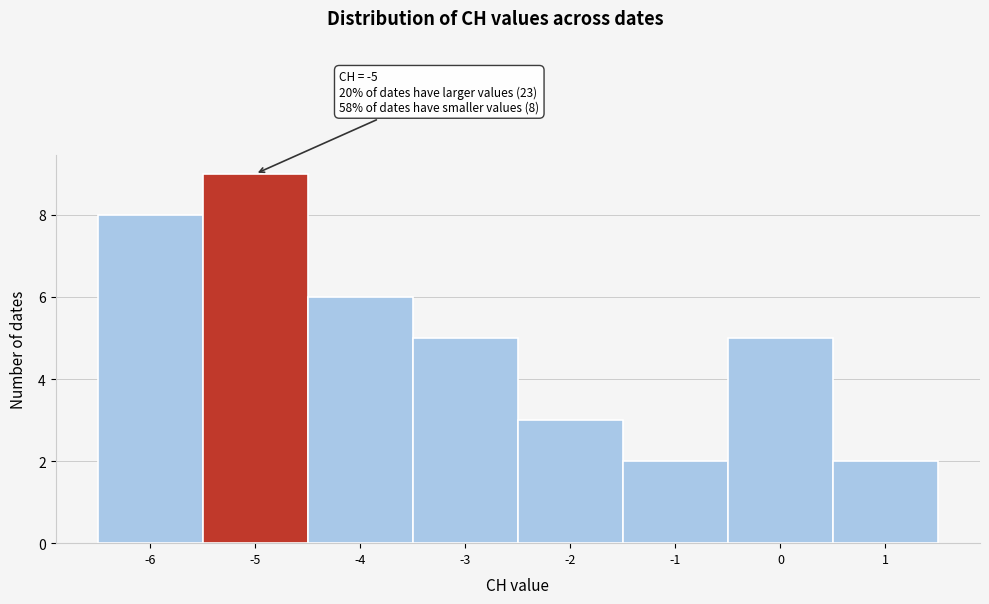

Over which range of the x-axis is the bar tallest?

-5.5 to -4.5